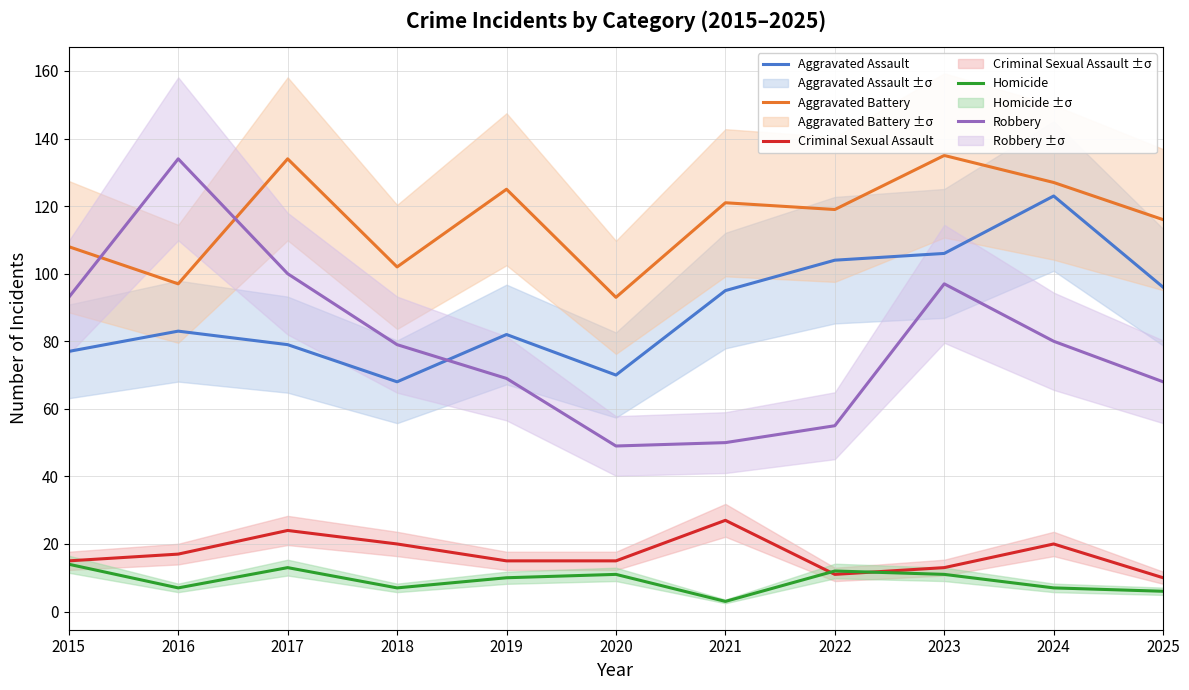

What is the sum of the Criminal Sexual Assault values at 2021 and 2019?

42